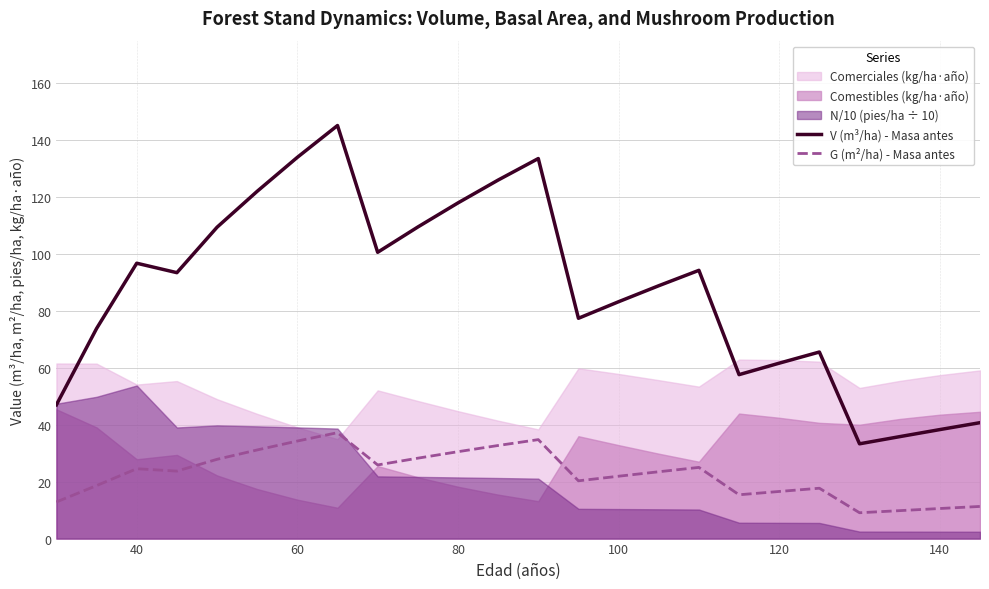

Does the chart have visible grid lines?

Yes